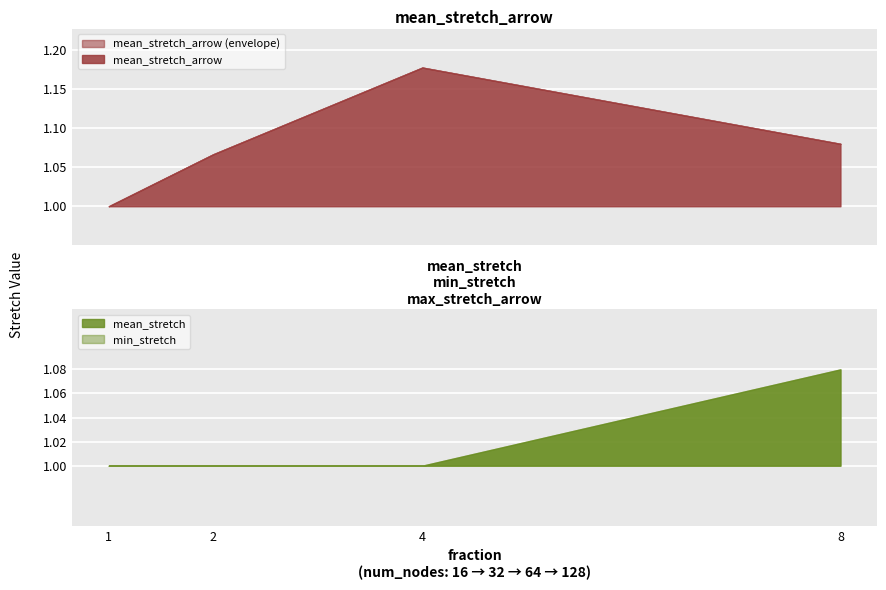

True or false: min_stretch has more than 2 interior local peaks.

False